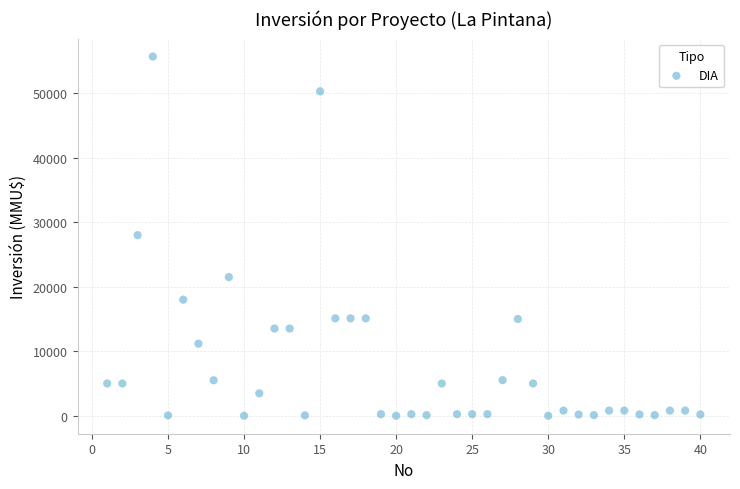

What is the range of X values (max minus min)?

39